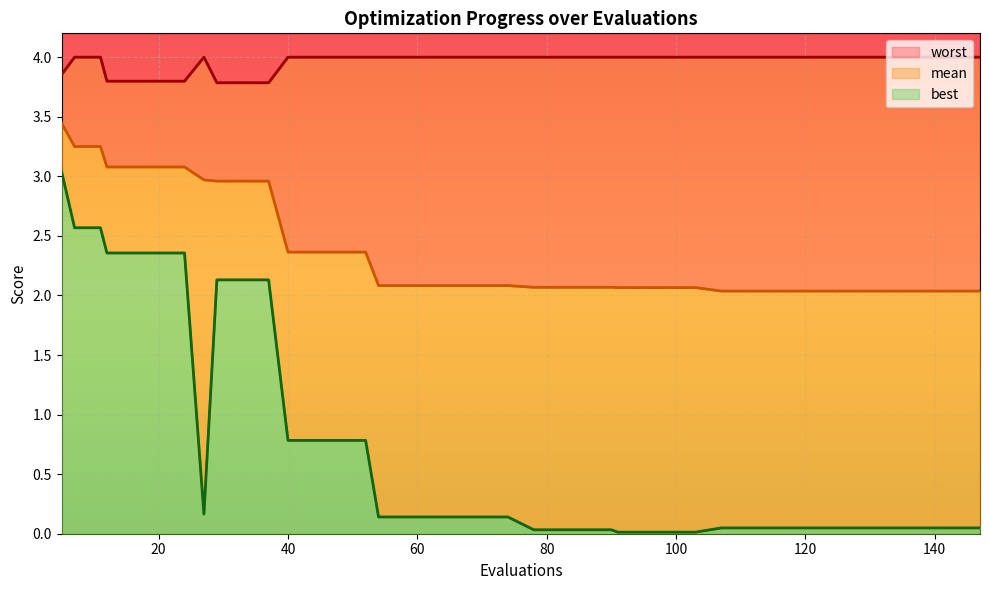

What is the greatest value displayed?

4.0